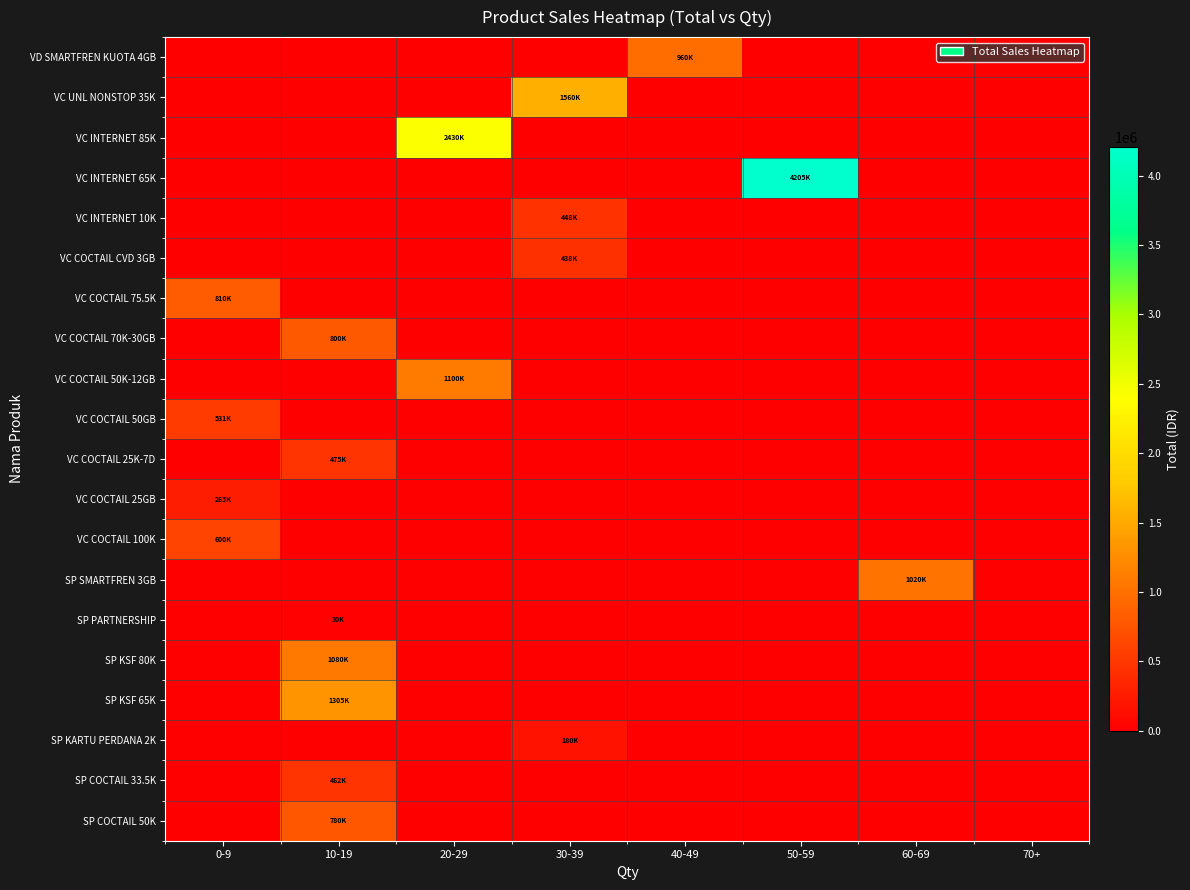

Reading left to right, what are all the values shown in this chart?

VD SMARTFREN KUOTA 4GB: 0-9=0	10-19=0	20-29=0	30-39=0	40-49=960000	50-59=0	60-69=0	70+=0
VC UNL NONSTOP 35K: 0-9=0	10-19=0	20-29=0	30-39=1560000	40-49=0	50-59=0	60-69=0	70+=0
VC INTERNET 85K: 0-9=0	10-19=0	20-29=2430000	30-39=0	40-49=0	50-59=0	60-69=0	70+=0
VC INTERNET 65K: 0-9=0	10-19=0	20-29=0	30-39=0	40-49=0	50-59=4205000	60-69=0	70+=0
VC INTERNET 10K: 0-9=0	10-19=0	20-29=0	30-39=448500	40-49=0	50-59=0	60-69=0	70+=0
VC COCTAIL CVD 3GB: 0-9=0	10-19=0	20-29=0	30-39=438900	40-49=0	50-59=0	60-69=0	70+=0
VC COCTAIL 75.5K: 0-9=810000	10-19=0	20-29=0	30-39=0	40-49=0	50-59=0	60-69=0	70+=0
VC COCTAIL 70K-30GB: 0-9=0	10-19=800000	20-29=0	30-39=0	40-49=0	50-59=0	60-69=0	70+=0
VC COCTAIL 50K-12GB: 0-9=0	10-19=0	20-29=1100000	30-39=0	40-49=0	50-59=0	60-69=0	70+=0
VC COCTAIL 50GB: 0-9=531000	10-19=0	20-29=0	30-39=0	40-49=0	50-59=0	60-69=0	70+=0
VC COCTAIL 25K-7D: 0-9=0	10-19=475000	20-29=0	30-39=0	40-49=0	50-59=0	60-69=0	70+=0
VC COCTAIL 25GB: 0-9=265500	10-19=0	20-29=0	30-39=0	40-49=0	50-59=0	60-69=0	70+=0
VC COCTAIL 100K: 0-9=600000	10-19=0	20-29=0	30-39=0	40-49=0	50-59=0	60-69=0	70+=0
SP SMARTFREN 3GB: 0-9=0	10-19=0	20-29=0	30-39=0	40-49=0	50-59=0	60-69=1020000	70+=0
SP PARTNERSHIP: 0-9=0	10-19=30000	20-29=0	30-39=0	40-49=0	50-59=0	60-69=0	70+=0
SP KSF 80K: 0-9=0	10-19=1080000	20-29=0	30-39=0	40-49=0	50-59=0	60-69=0	70+=0
SP KSF 65K: 0-9=0	10-19=1305000	20-29=0	30-39=0	40-49=0	50-59=0	60-69=0	70+=0
SP KARTU PERDANA 2K: 0-9=0	10-19=0	20-29=0	30-39=180000	40-49=0	50-59=0	60-69=0	70+=0
SP COCTAIL 33.5K: 0-9=0	10-19=462000	20-29=0	30-39=0	40-49=0	50-59=0	60-69=0	70+=0
SP COCTAIL 50K: 0-9=0	10-19=780000	20-29=0	30-39=0	40-49=0	50-59=0	60-69=0	70+=0